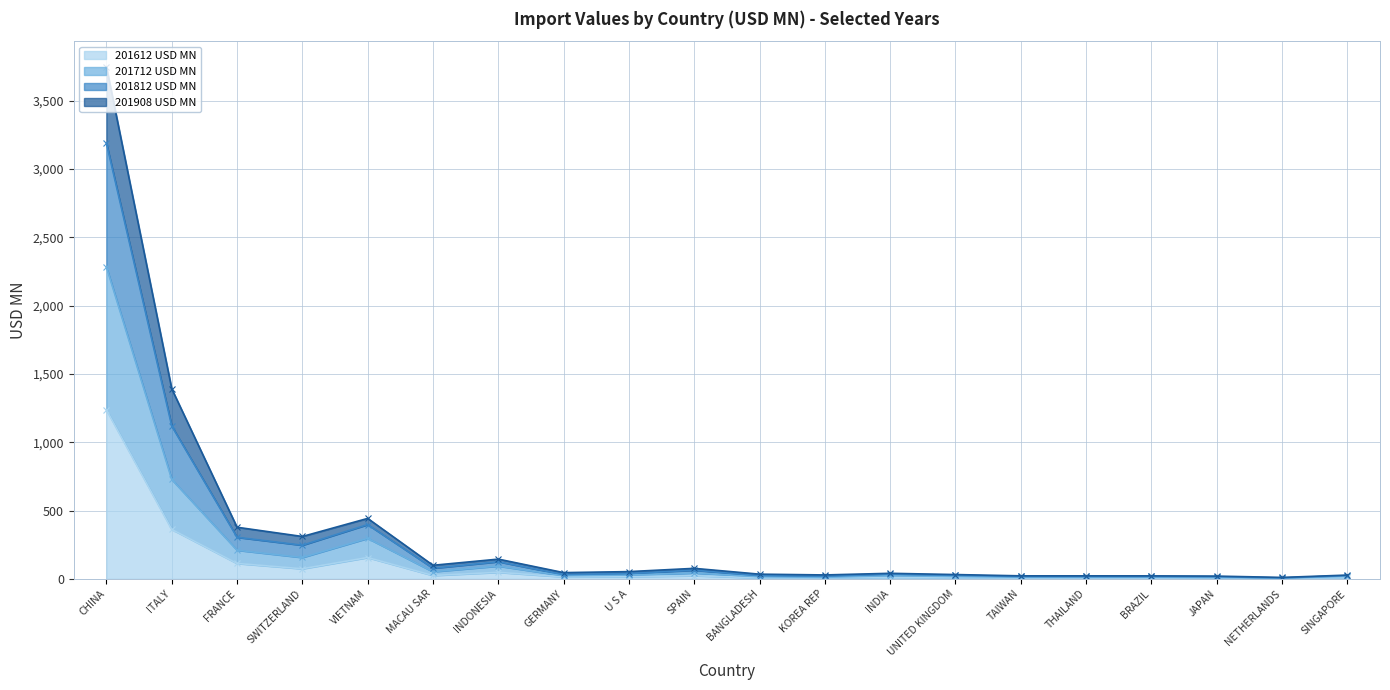

What is the highest value of the 201612 USD MN series?

1237.3